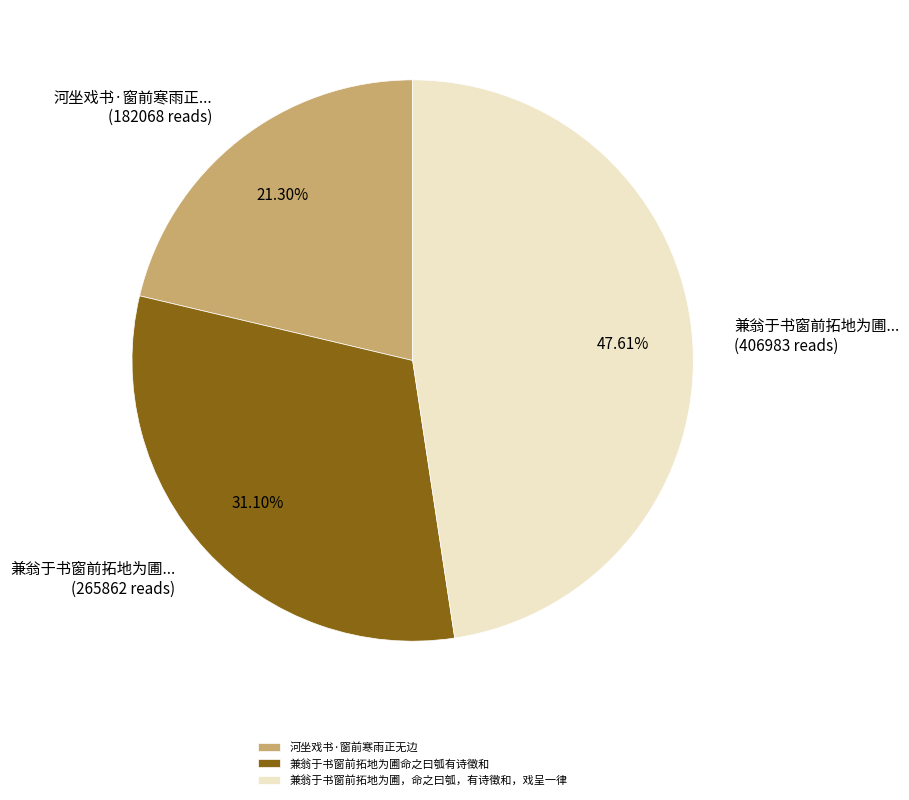

Does 河坐戏书·窗前寒雨正无边 represent more than half of the total?

No